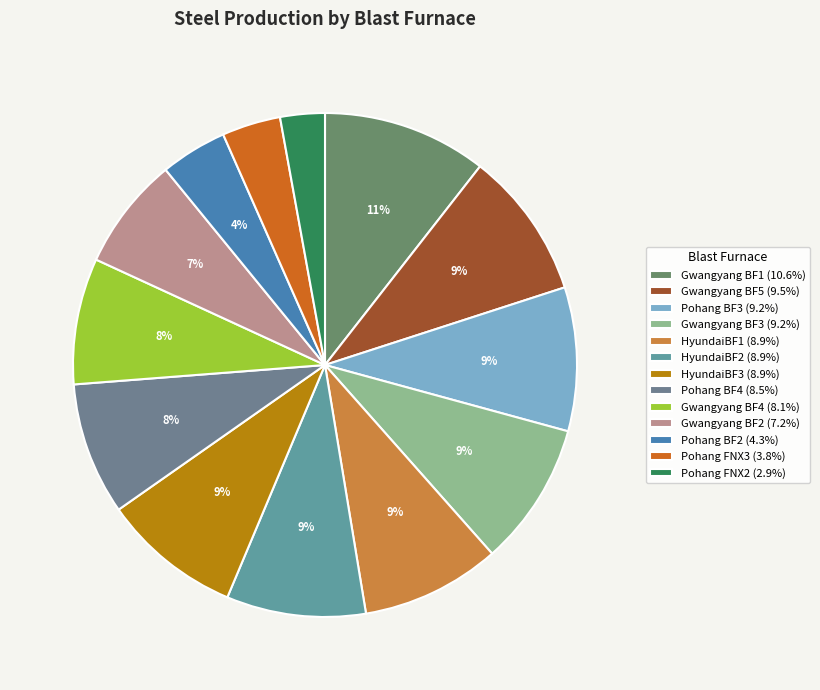

Does Gwangyang BF4 account for over 50% of the chart?

No